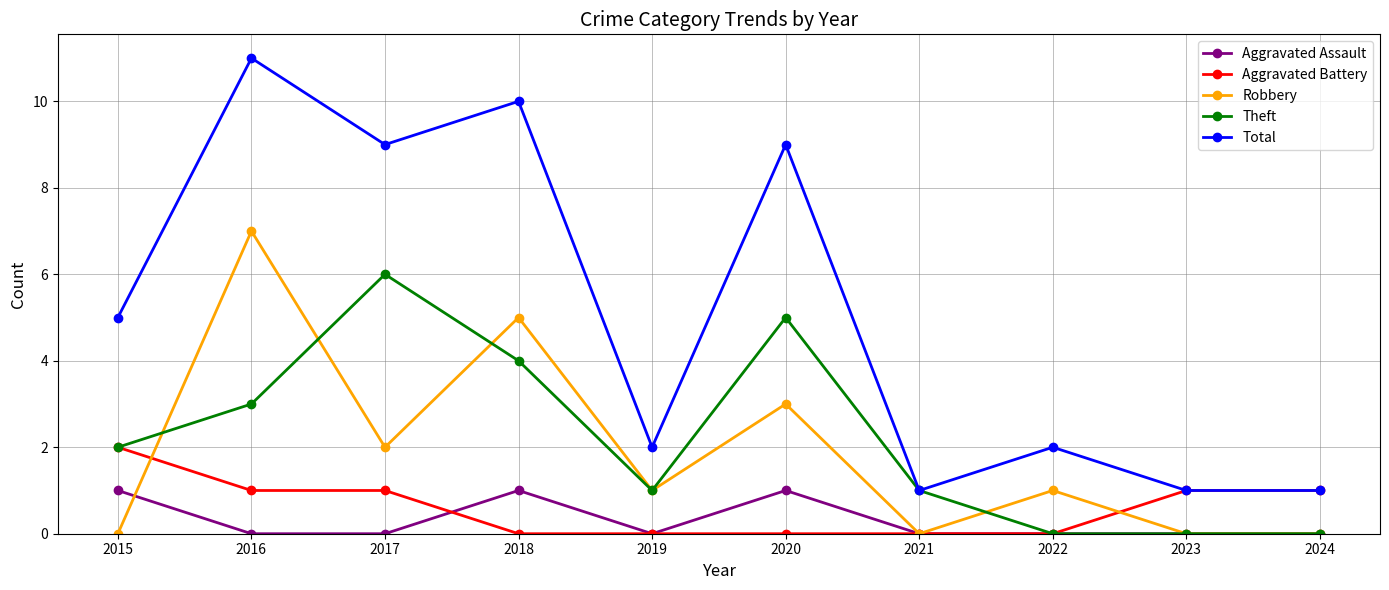

True or false: Total and Aggravated Assault cross at least once.

False